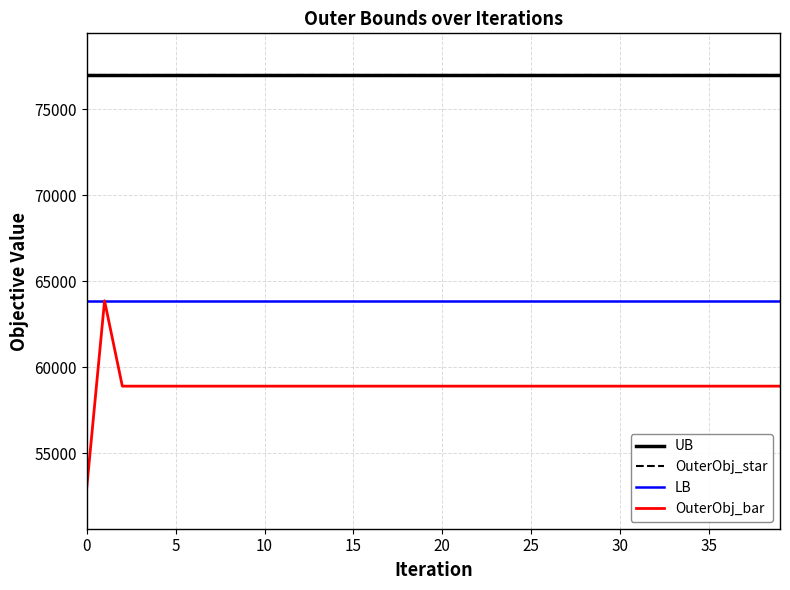

What is the label of the 3rd point from the right?

37